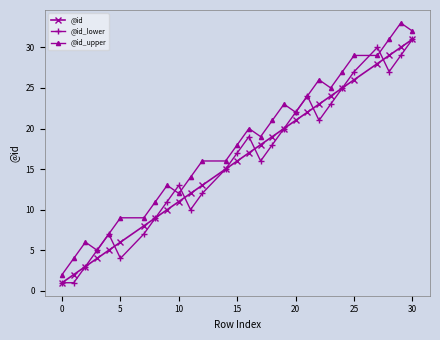

Which series has the largest total across all categories?

@id_upper